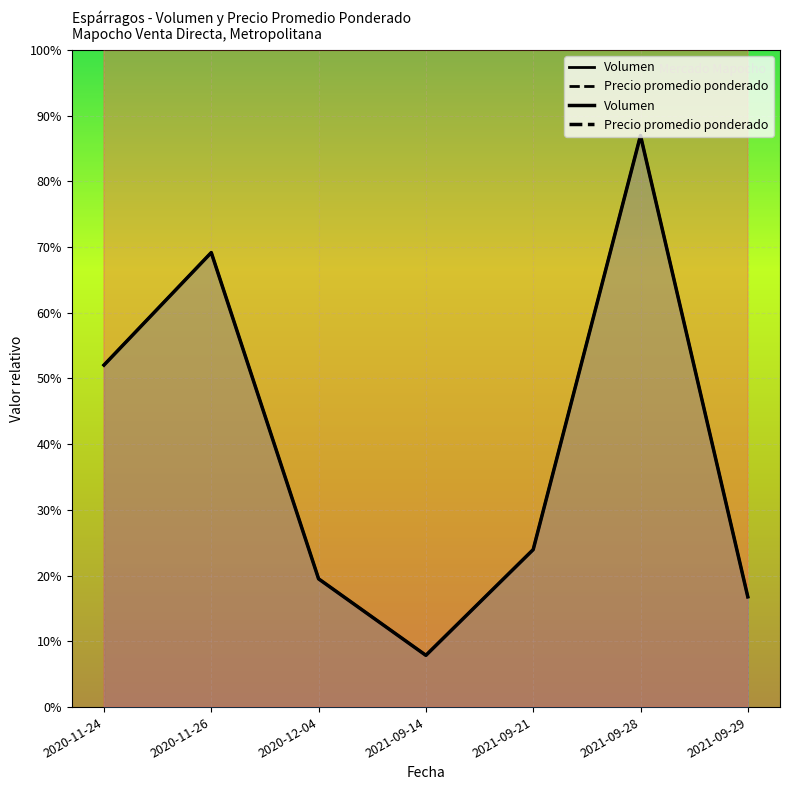

True or false: Volumen has more than 2 interior local peaks.

False